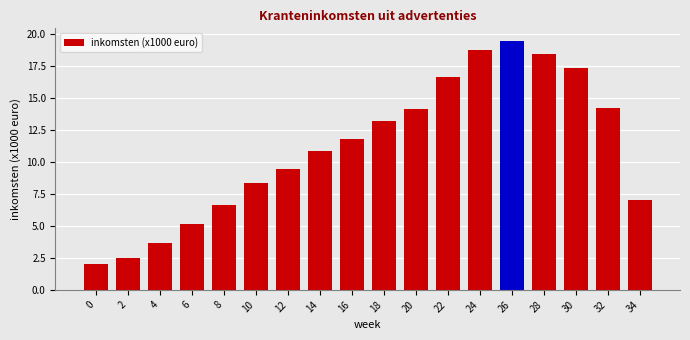

At which category does the chart reach its peak across all series?

26